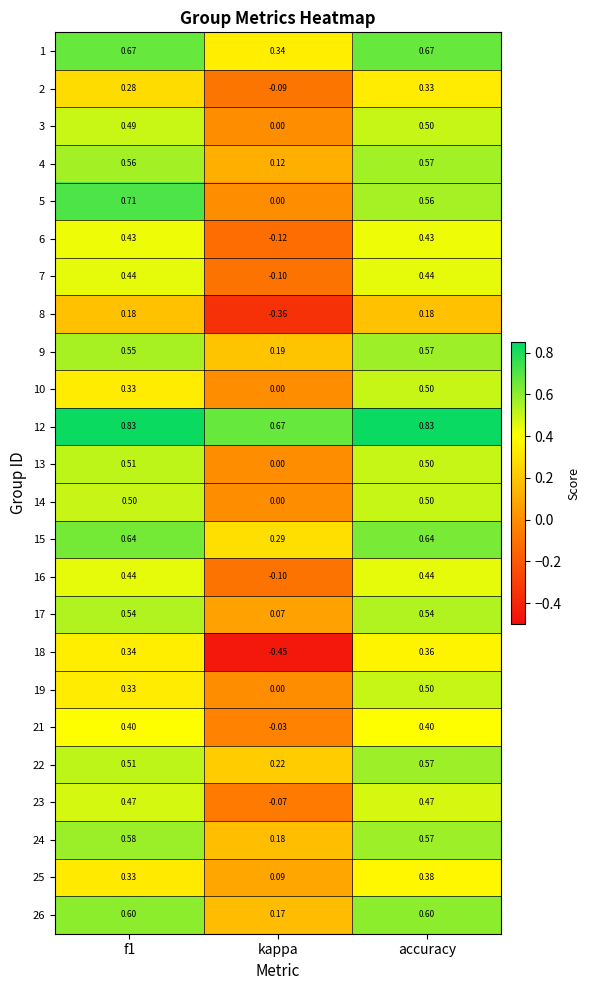

Which series has the widest spread of values?

18